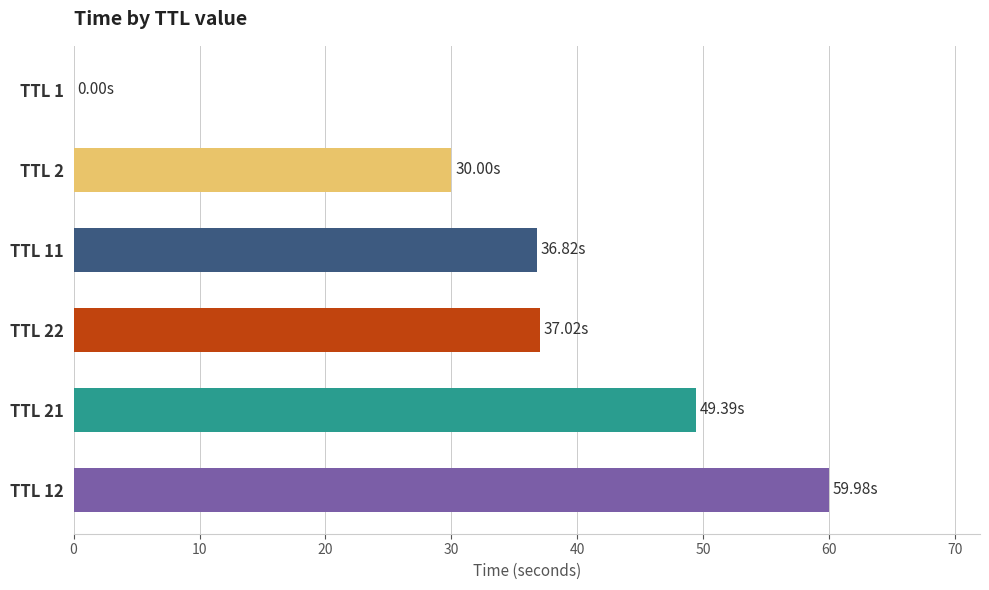

At which category does the chart reach its peak across all series?

TTL 12